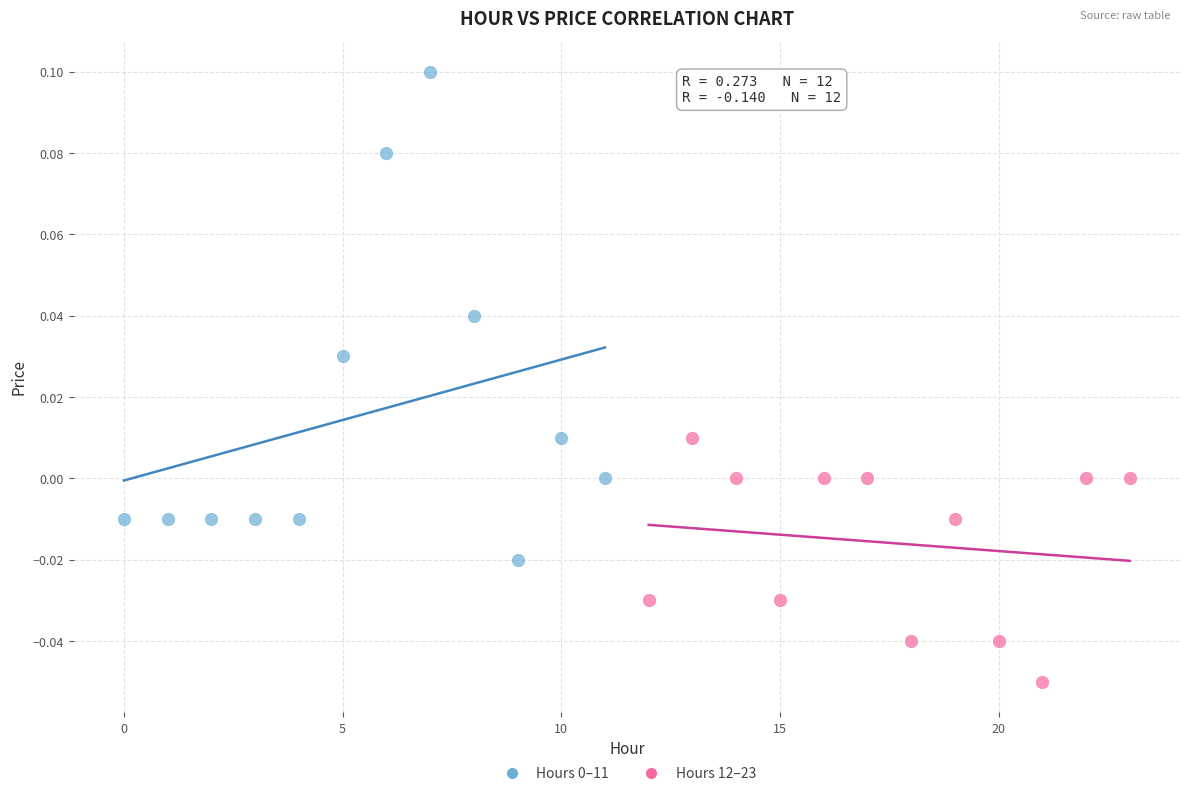

Which series reaches the minimum Y coordinate?

Hours 12–23